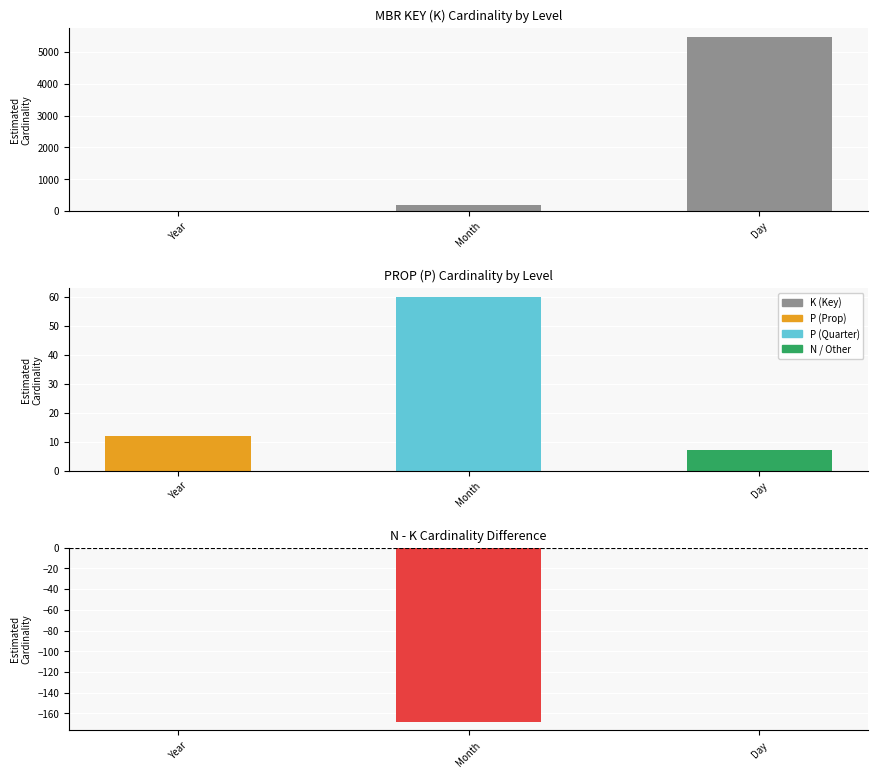

Rank the series by their maximum value, from lowest to highest.

N minus K, P, K